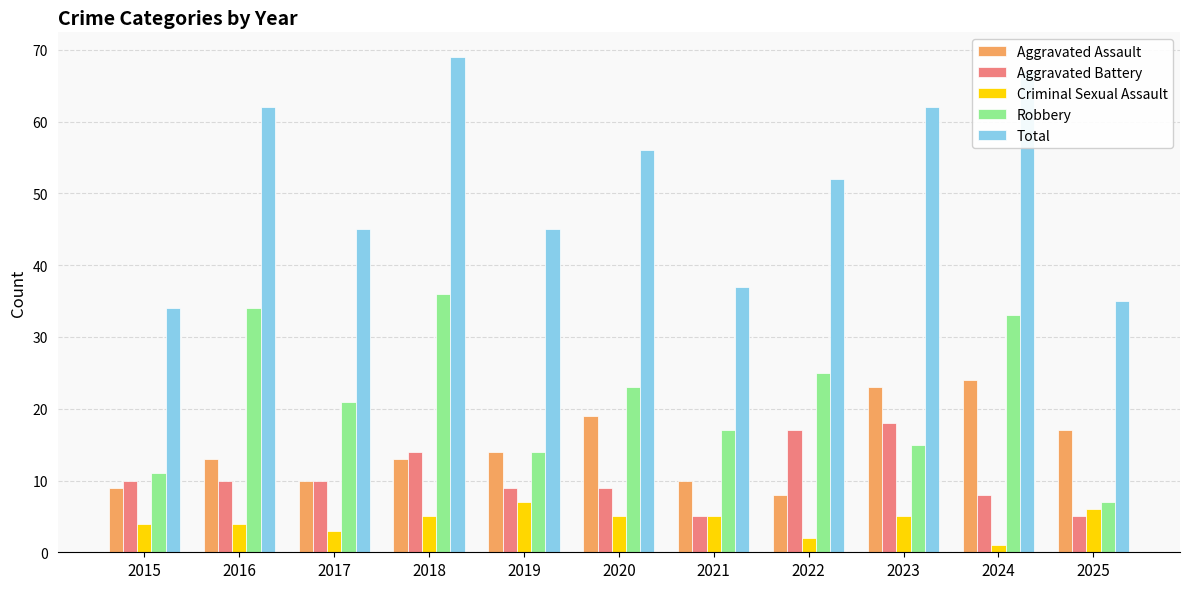

What is the difference between the second highest and second lowest values in the Aggravated Battery series?

12